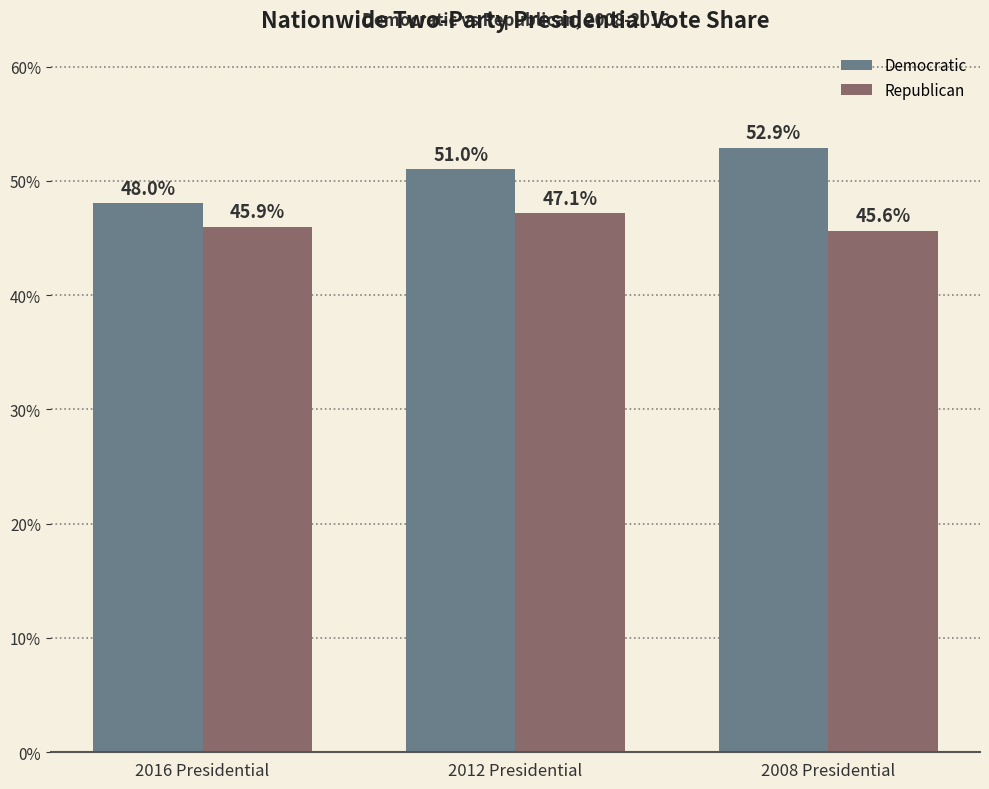

What is the value of the Republican bar at the 3rd from the left?

45.6